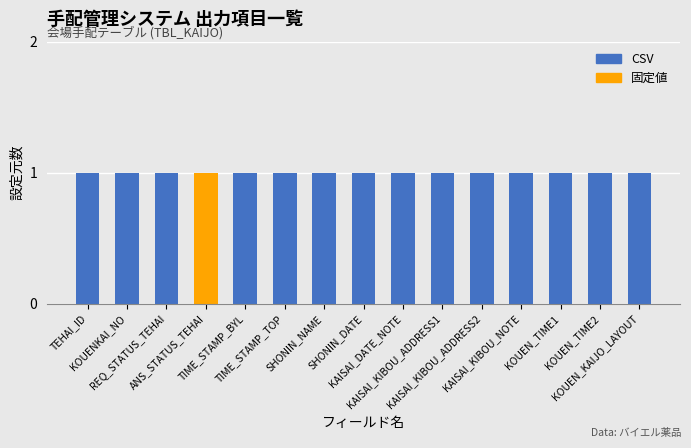

Where is the data nearest to the value 10?

KAISAI_KIBOU_ADDRESS1